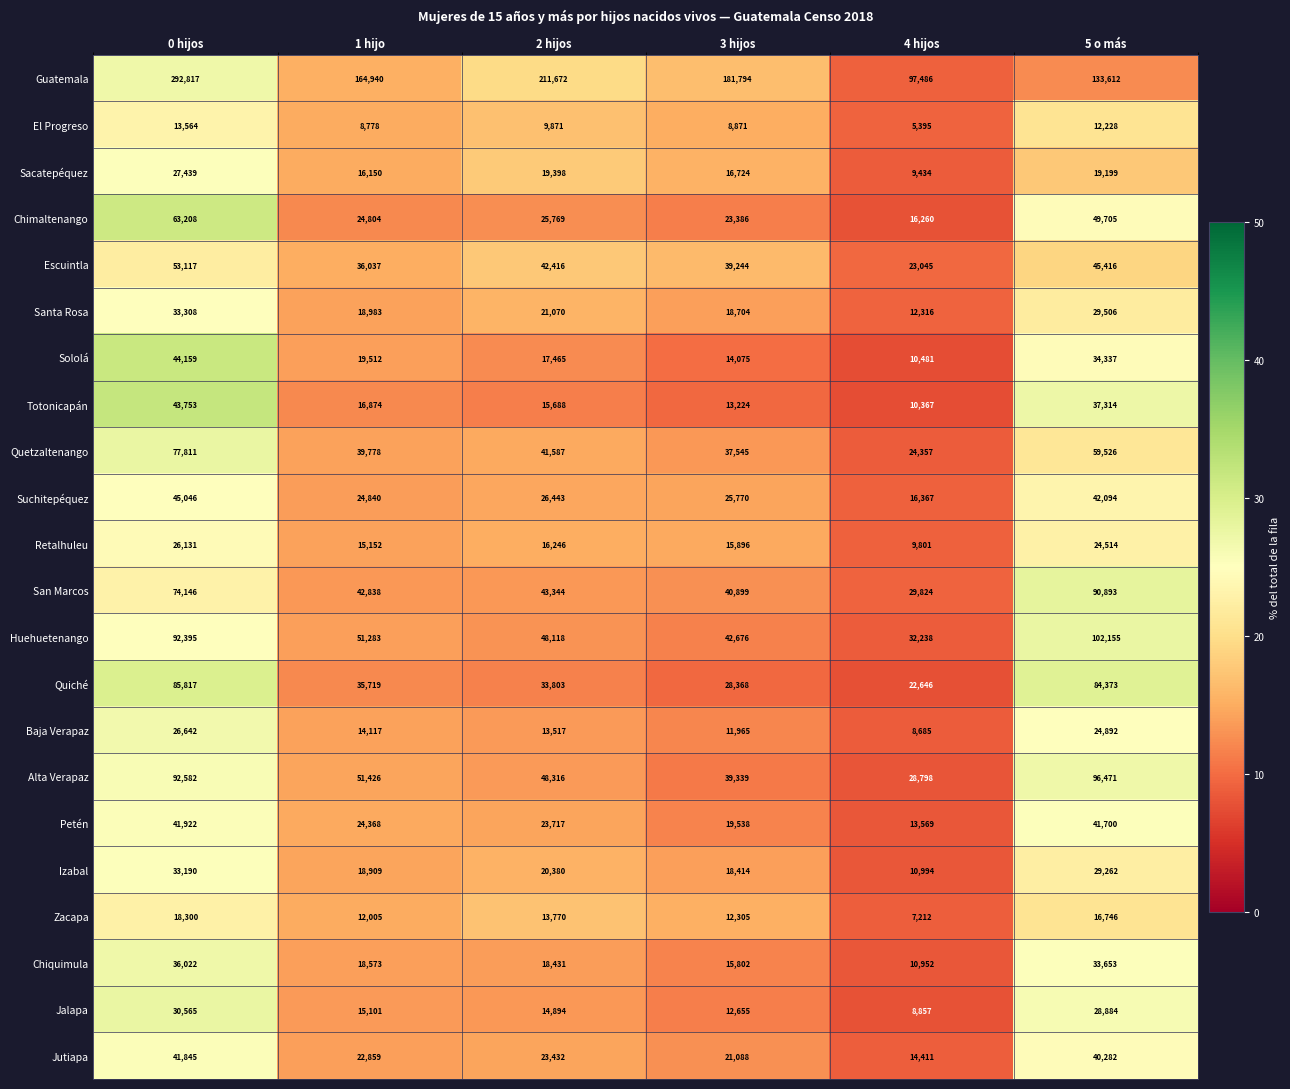

Count the number of categories in the chart.

6